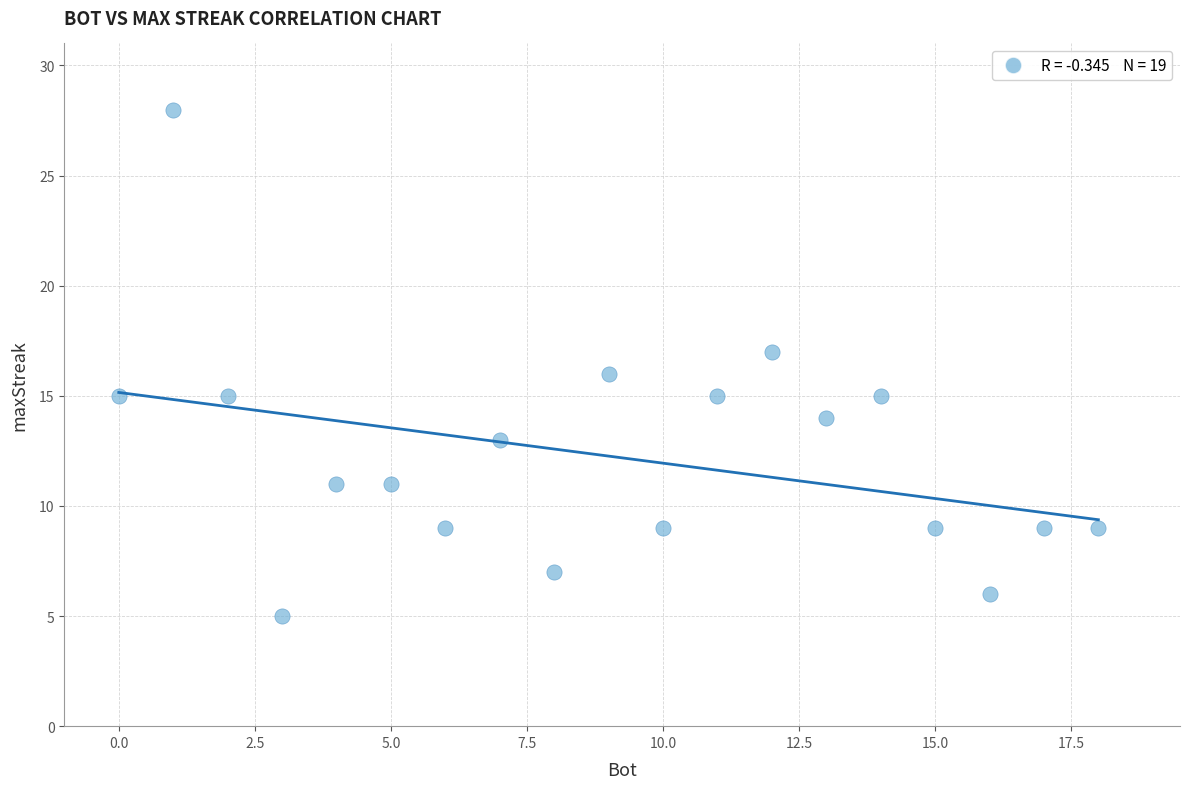

What is the range of X values (max minus min)?

18